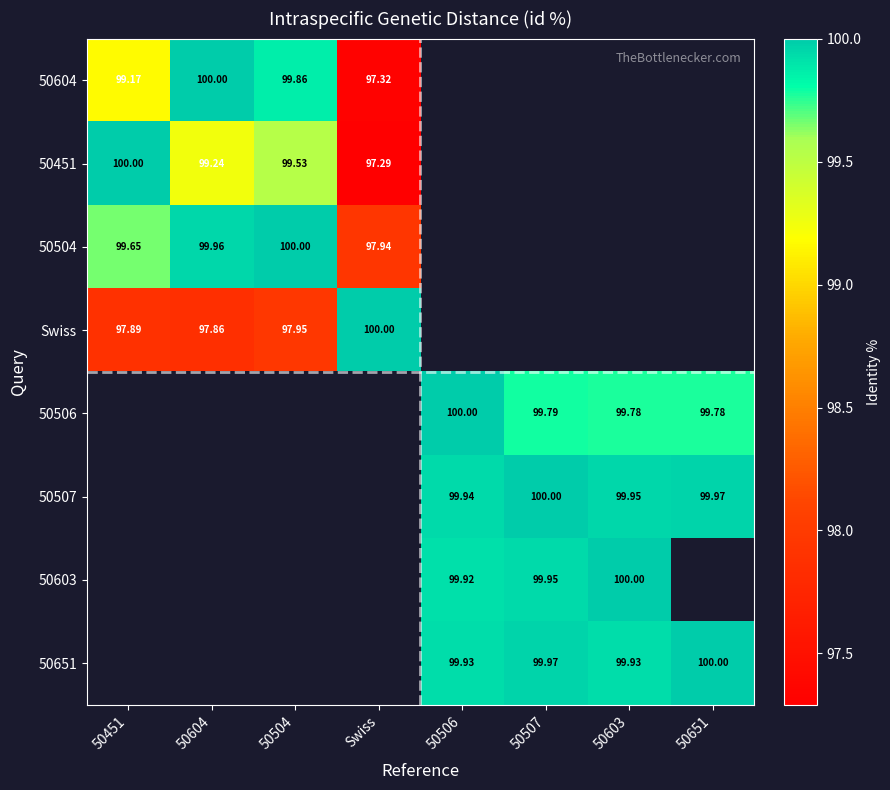

Between 50506 and 50507, which series saw the biggest shift?

50506